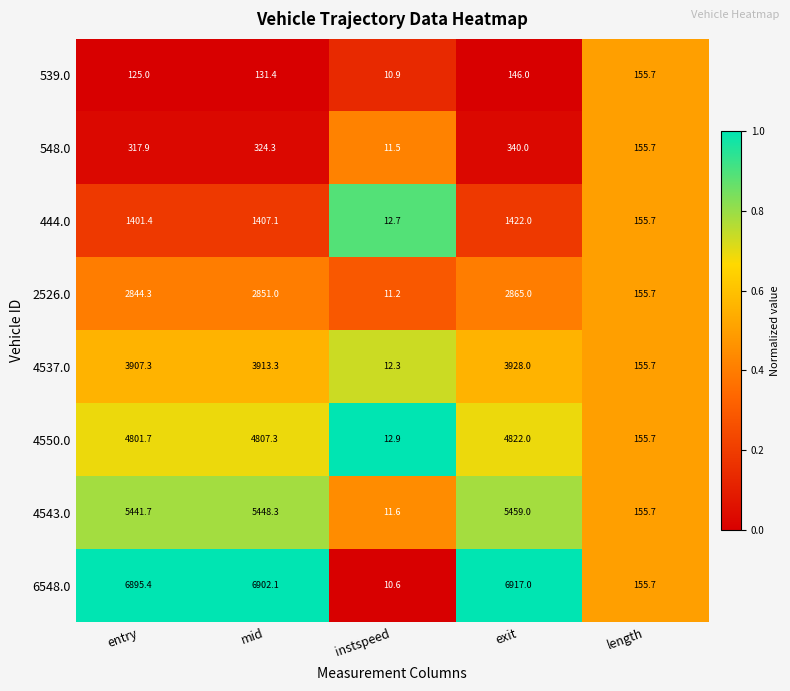

Which series has the largest range (max minus min)?

6548.0